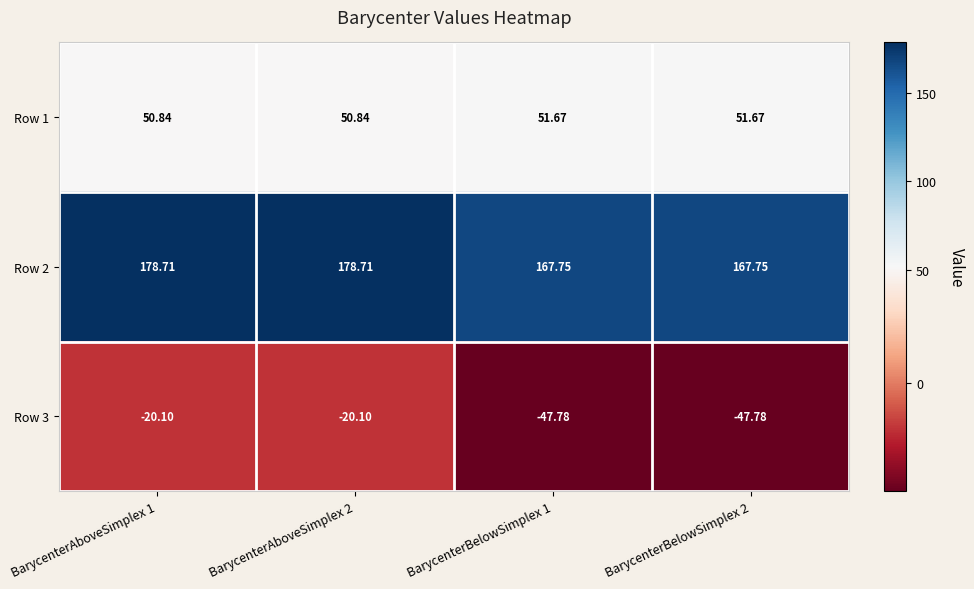

Is the value of Row 1 at BarycenterAboveSimplex 2 greater than the value of Row 3 at BarycenterAboveSimplex 1?

Yes